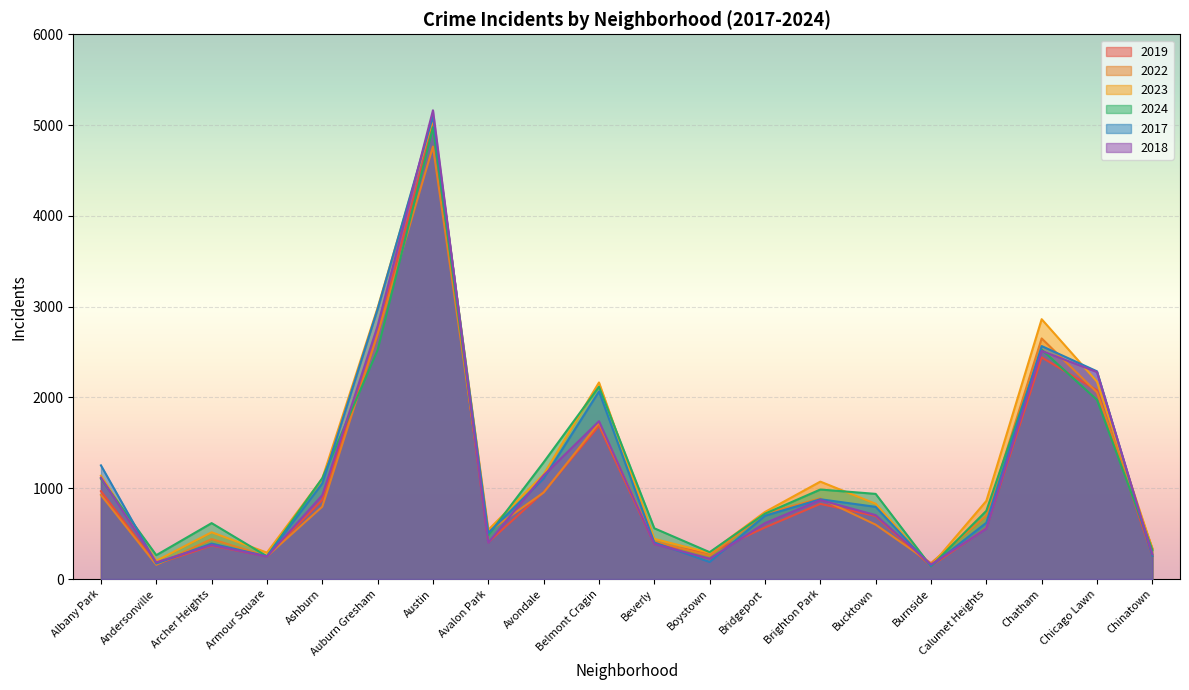

How many lines are shown in the chart?

6